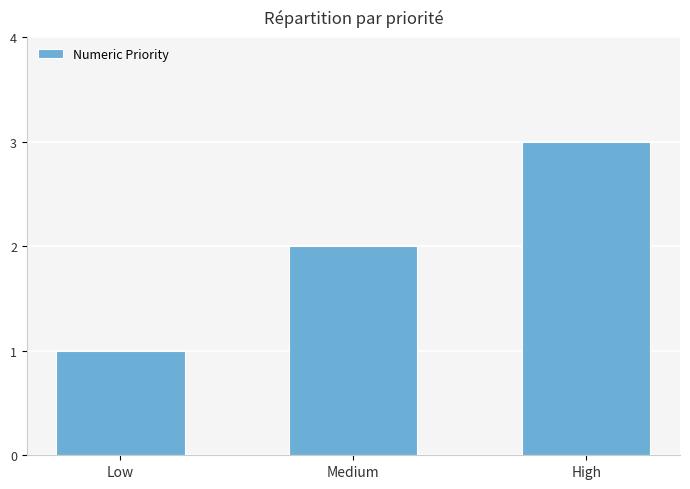

At which label is the value closest to 2?

Medium